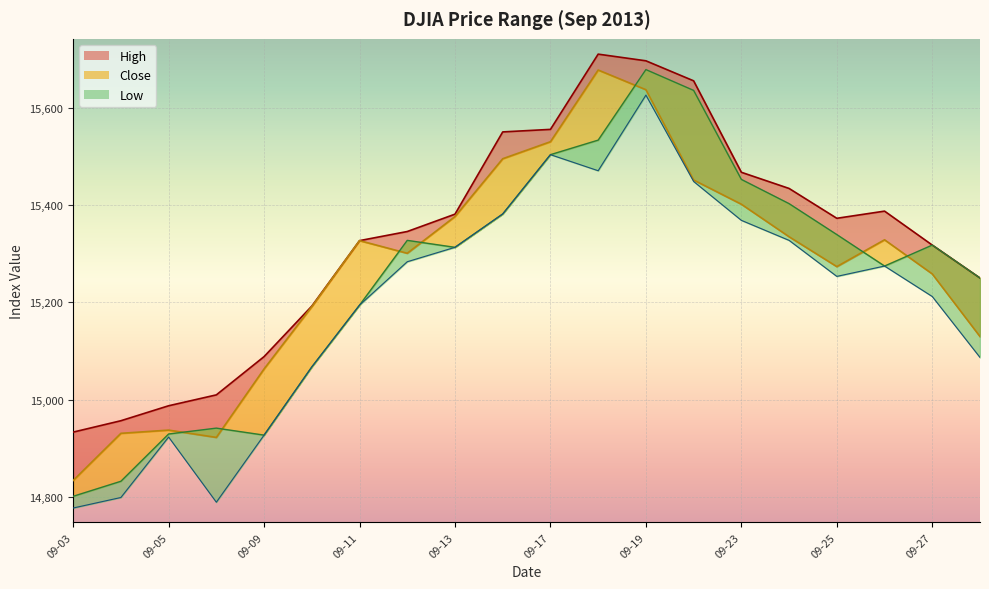

Reading left to right, extract all data points from this chart.

High: 14933.3	14956.7	14987.5	15009.8	15088.4	15192.1	15326.6	15345.3	15381.0	15549.9	15555.1	15709.6	15695.9	15654.8	15467.0	15433.8	15372.5	15387.2	15317.5	15249.8
Close: 14834.0	14930.9	14937.5	14922.5	15063.1	15191.1	15326.6	15300.6	15376.1	15494.8	15529.7	15676.9	15636.5	15451.1	15401.4	15334.6	15273.3	15328.3	15258.2	15129.7
Open: 14801.5	14832.4	14929.5	14941.5	14927.2	15067.2	15194.1	15327.1	15312.9	15381.4	15503.2	15533.0	15677.9	15635.1	15452.3	15402.5	15339.0	15274.4	15317.5	15249.8
Low: 14777.5	14799.1	14923.3	14789.4	14927.2	15067.2	15194.1	15283.3	15312.9	15381.4	15503.2	15470.2	15625.5	15448.1	15368.2	15327.1	15253.2	15274.4	15211.8	15086.7